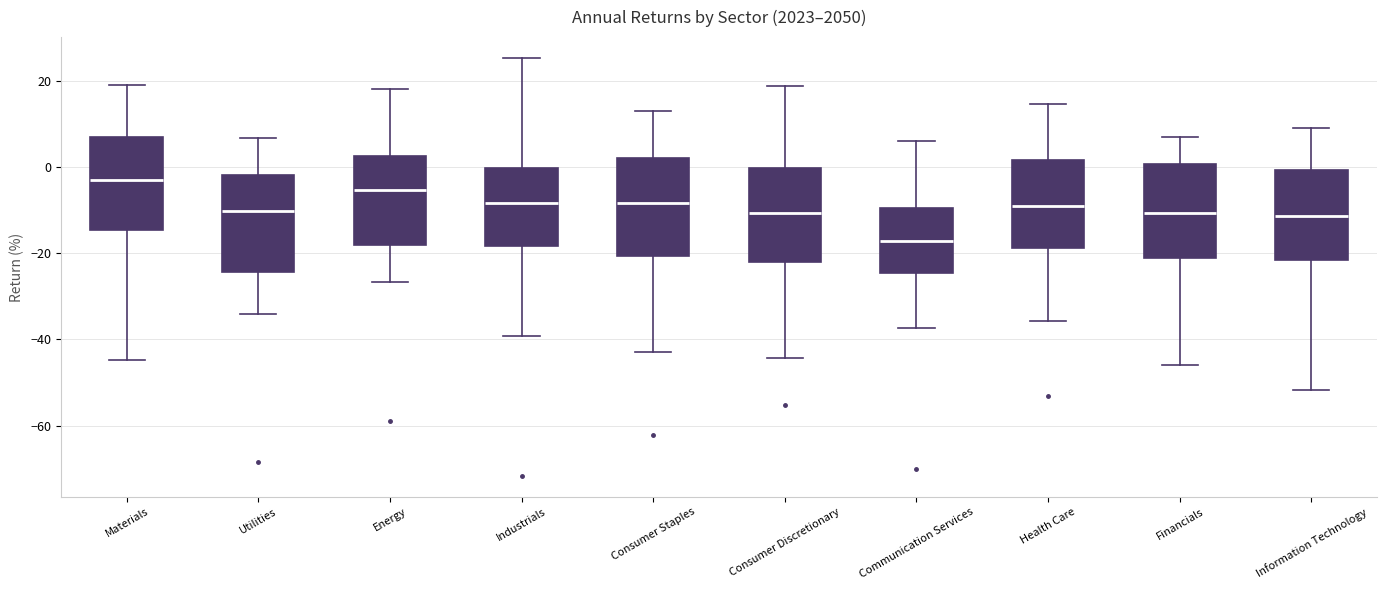

Which box has the highest median line?

Materials